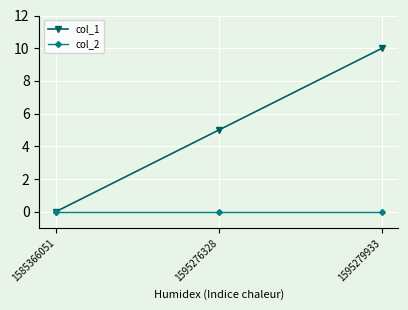

Is it true that col_2 equals 0 at 1585366051?

True